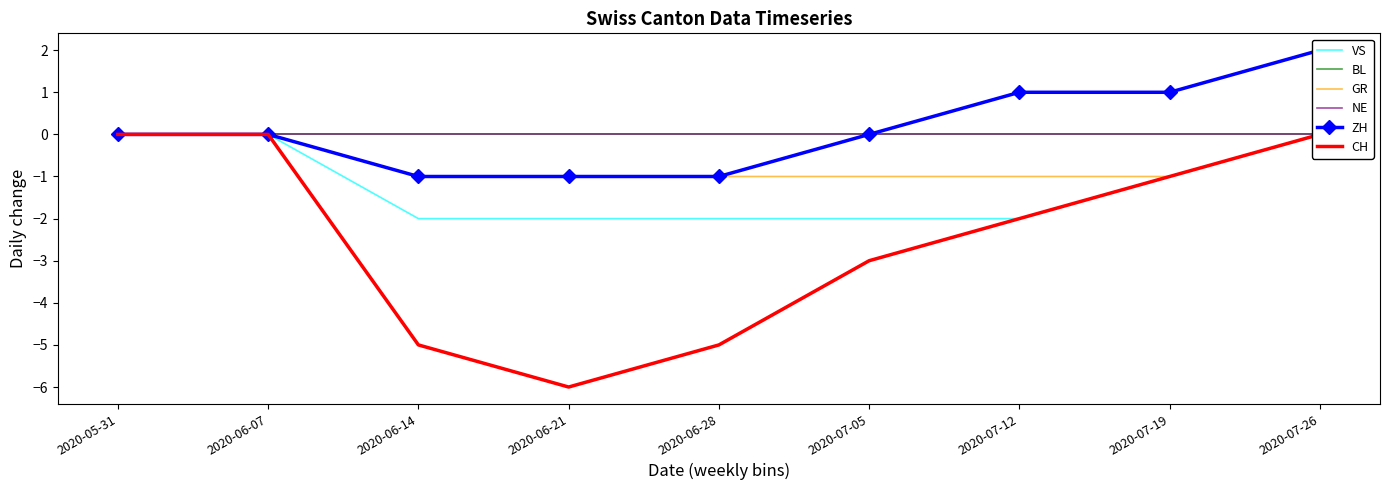

List the labels in order of GR value, largest first.

2020-05-31, 2020-06-07, 2020-07-26, 2020-06-14, 2020-06-21, 2020-06-28, 2020-07-05, 2020-07-12, 2020-07-19